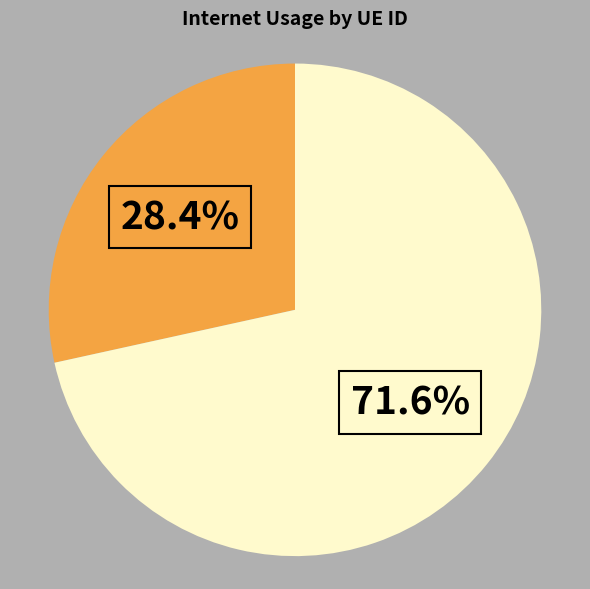

Is there any slice that represents more than half of the pie?

Yes